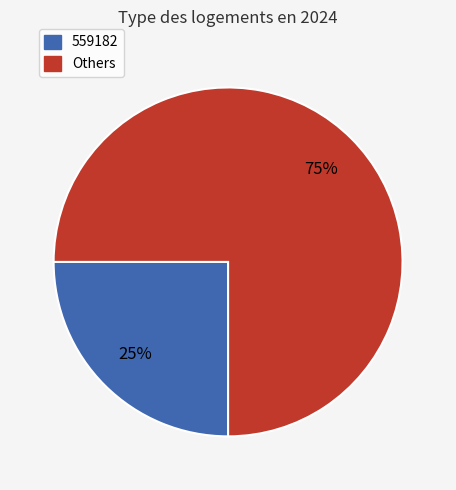

To the nearest percent, what is the average slice percentage?

50%